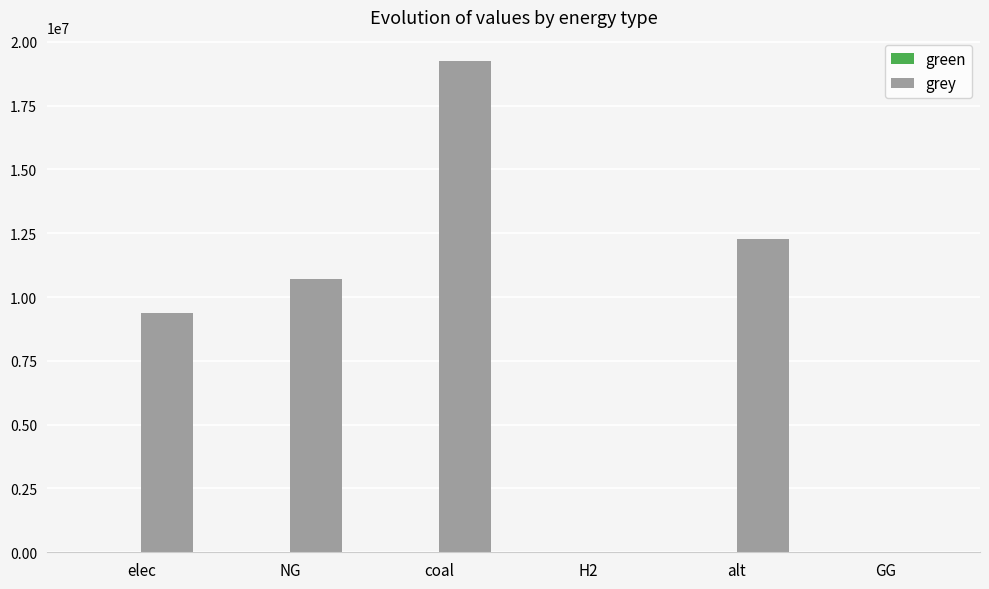

What is the sum of all values?

51590788.4